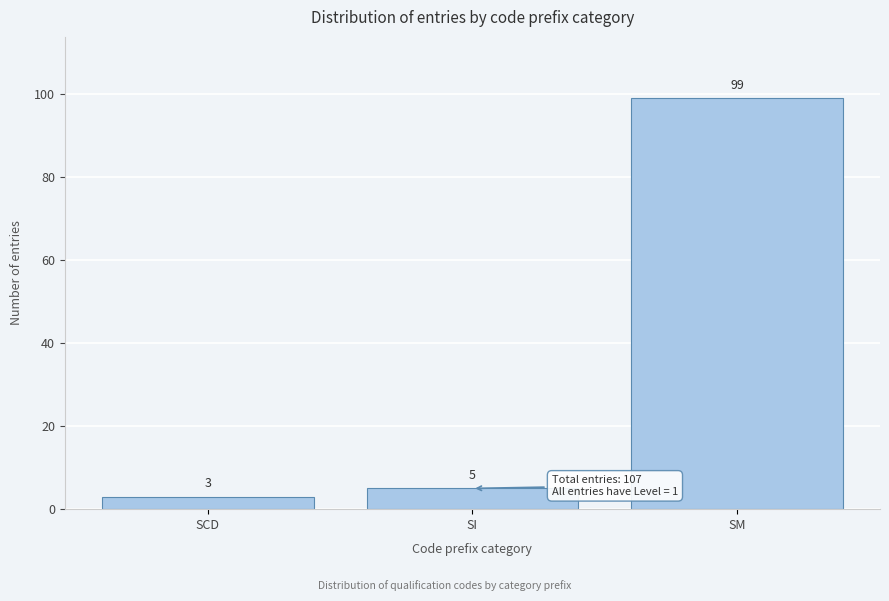

Reading left to right, what are all the values shown in this chart?

3	5	99